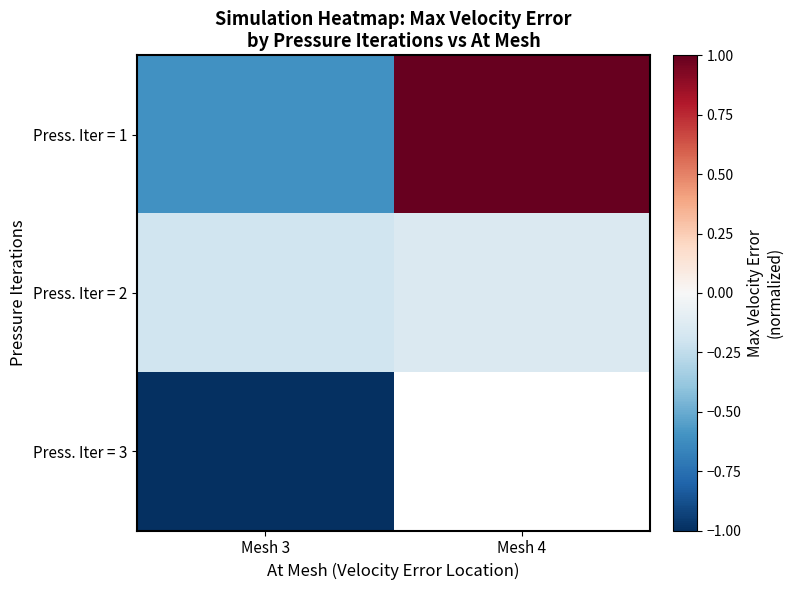

Which series has the largest total across all categories?

Press. Iter = 1